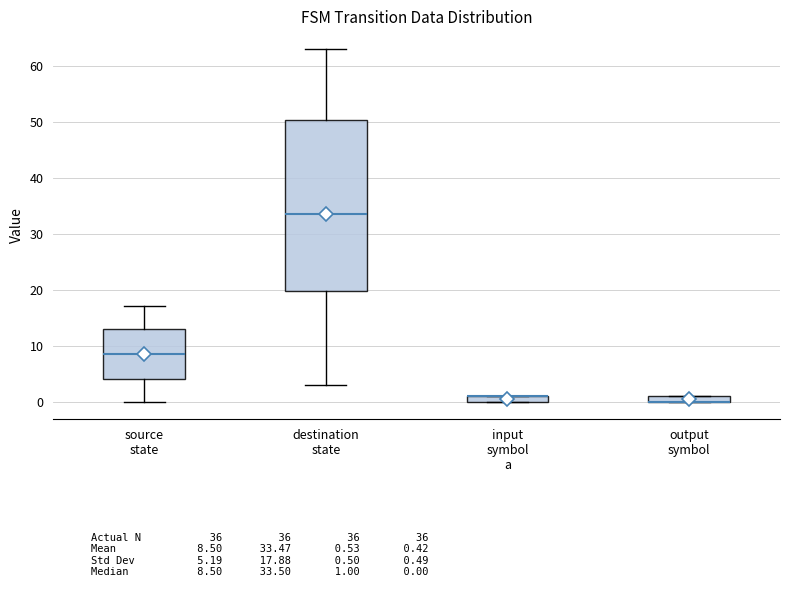

Where does the lower whisker of the box for source state end on the y-axis? The values are not printed on the chart, so give them approximately, as read against the axis.

0